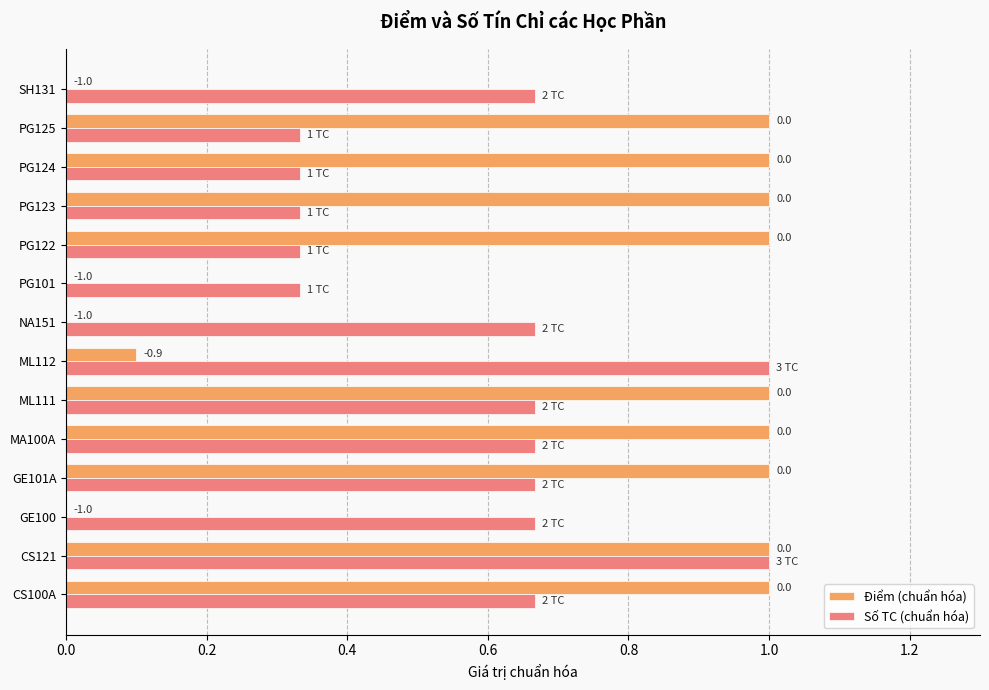

The value of Điểm (chuẩn hóa) at SH131 is 0.4. True or false?

False